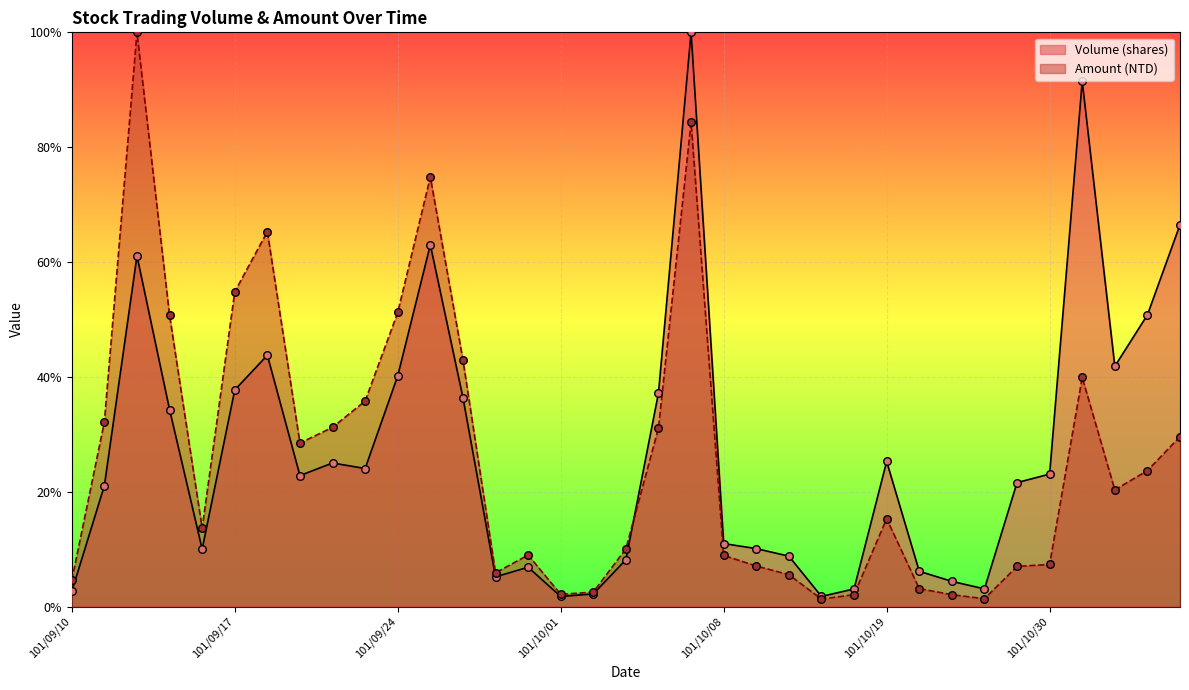

At which category is the sum across all series the highest?

101/10/05